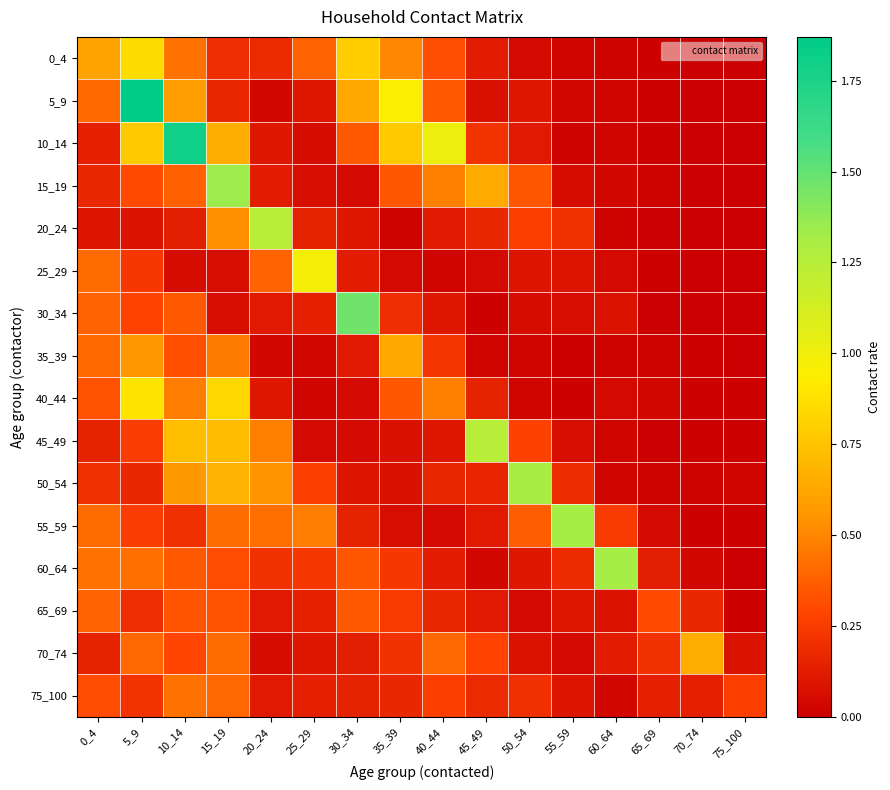

Which series has the widest spread of values?

5_9